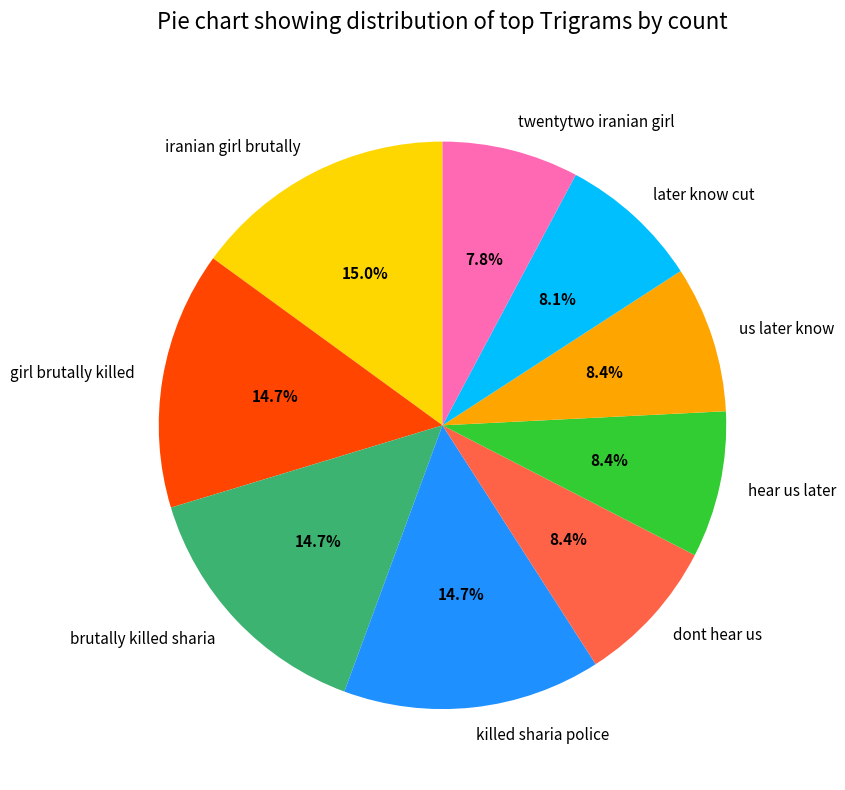

What is the ratio of the value at killed sharia police to the value at us later know?

1.8